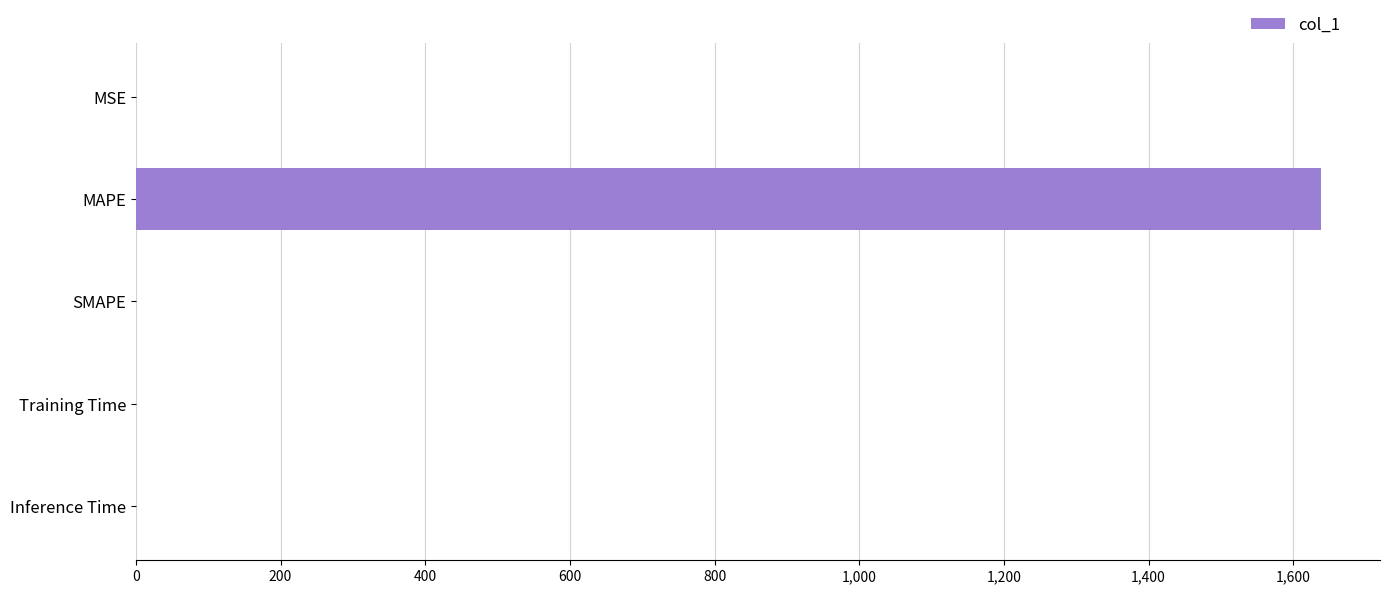

Is it true that the value at SMAPE is 671.6?

False